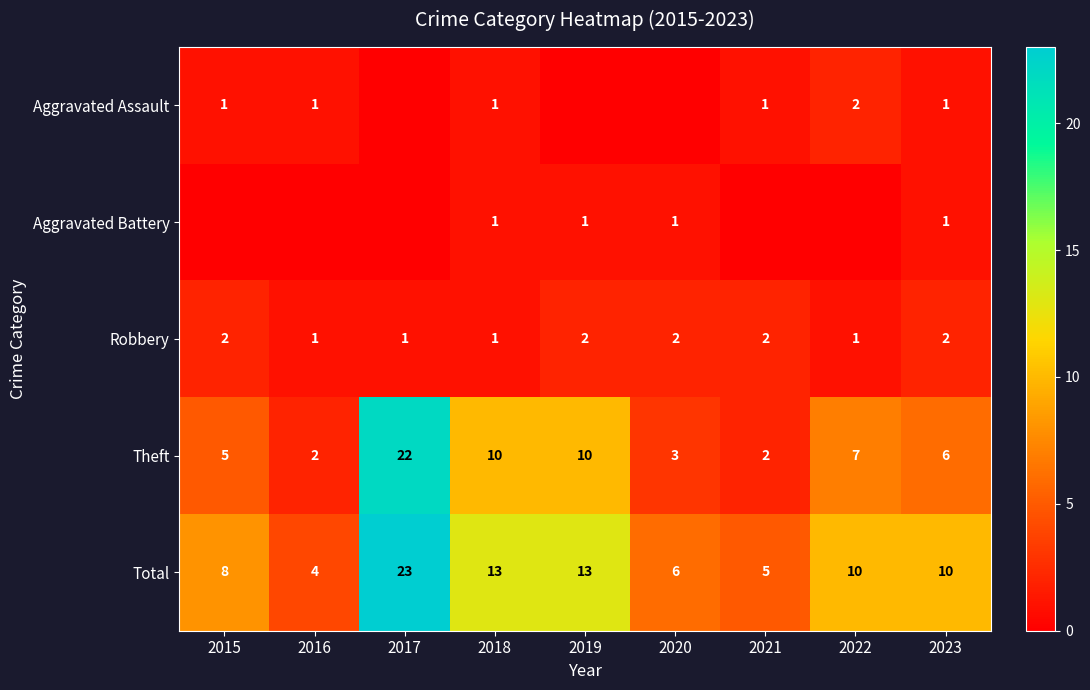

What is the difference between the highest and lowest values at 2021?

5